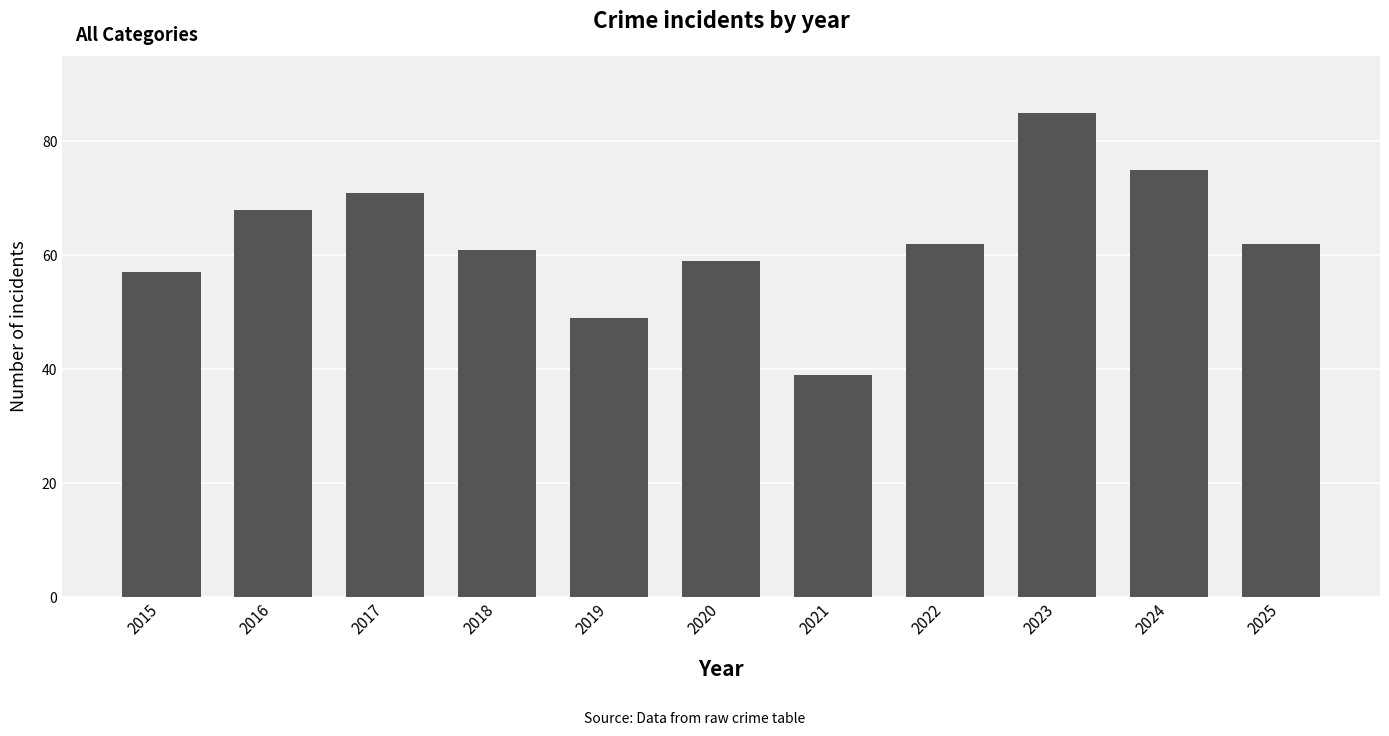

Reading left to right, what are all the values shown in this chart?

57	68	71	61	49	59	39	62	85	75	62